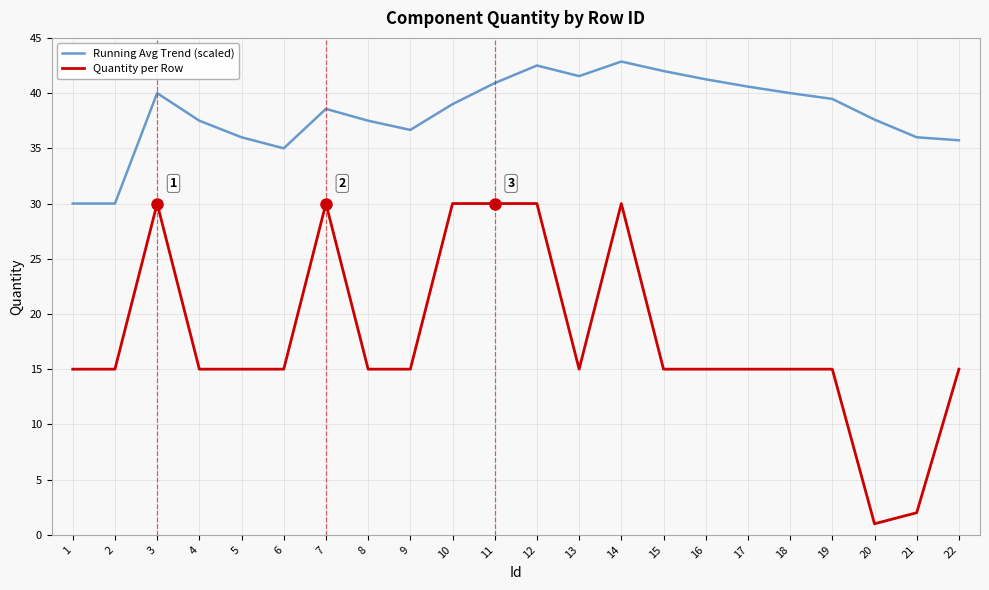

Rank the series by their maximum value, from lowest to highest.

Quantity per Row, Running Avg Trend (scaled)